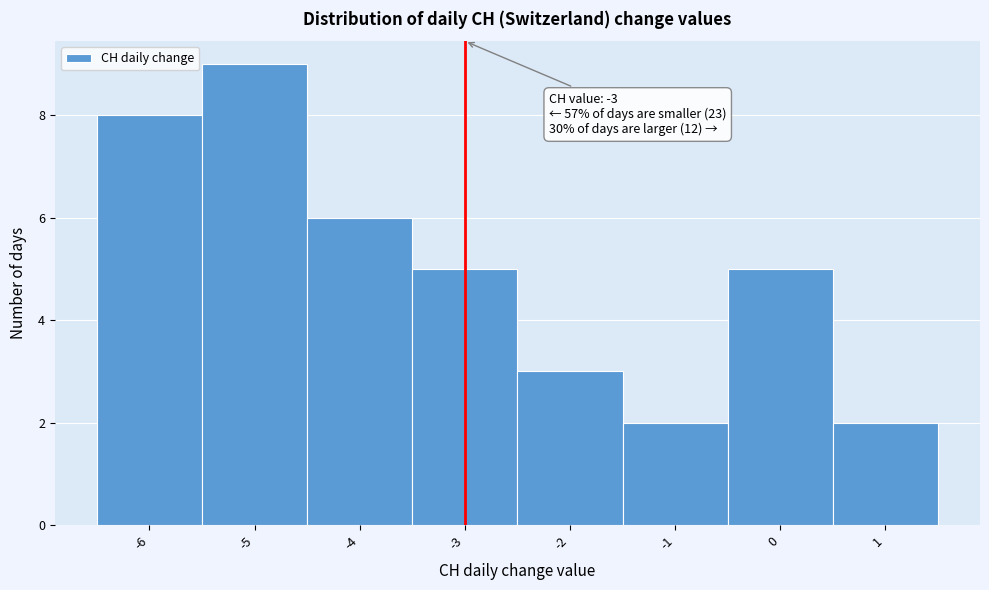

Which range on the x-axis has the tallest bar?

-5.5 to -4.5